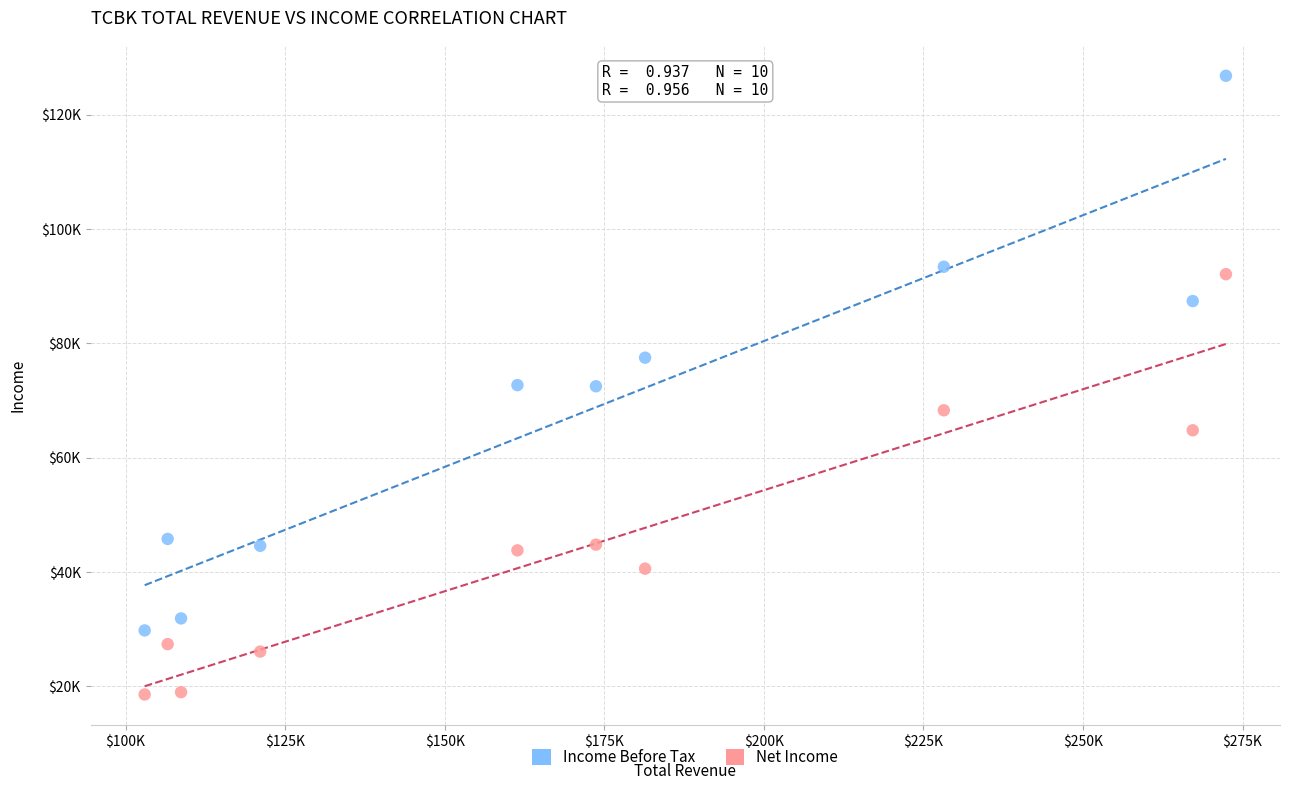

Which series reaches the minimum Y coordinate?

Net Income